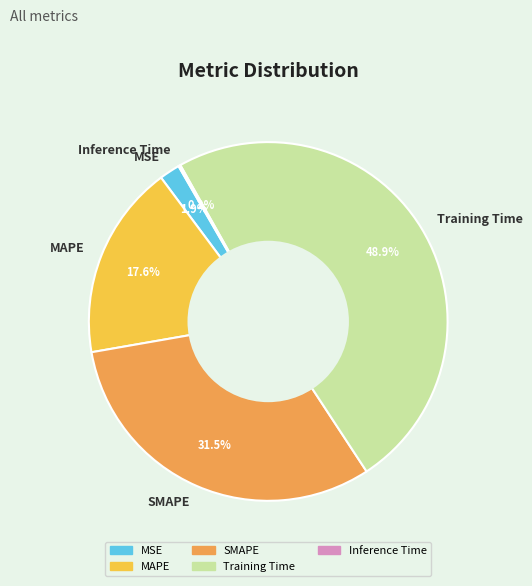

Which has a higher value, SMAPE or Training Time?

Training Time